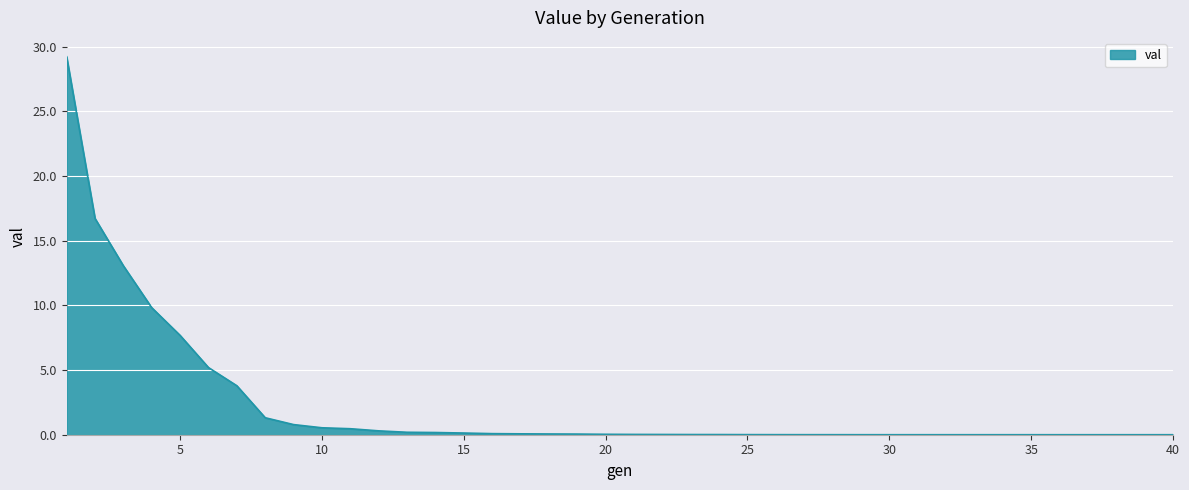

What is the difference between the maximum and minimum values?

29.2